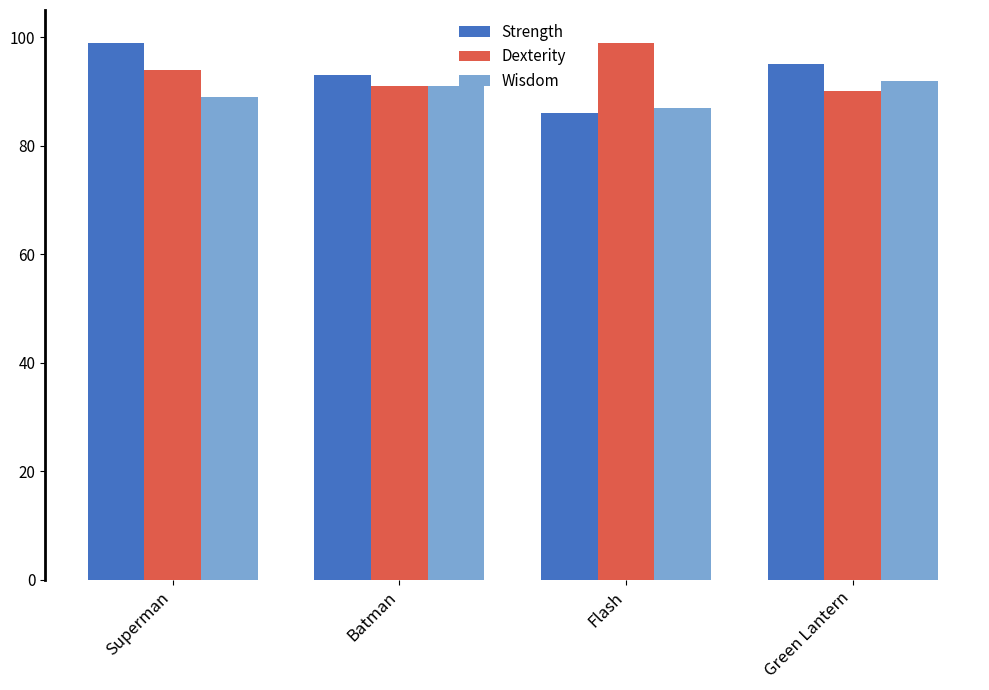

What are all the series names shown in the legend?

Strength, Dexterity, Wisdom